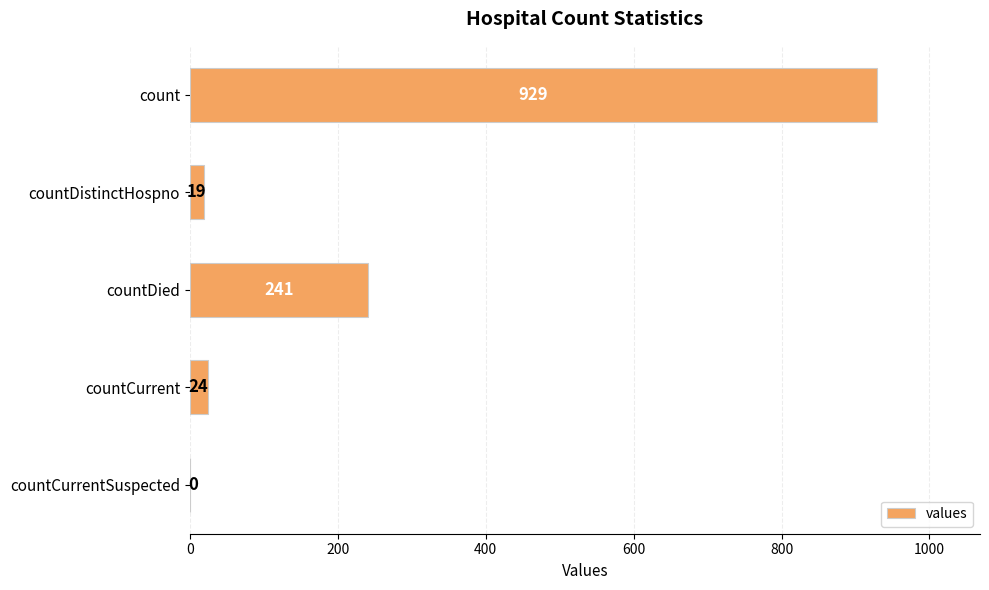

Are the bars grouped side by side (vs. stacked)?

No